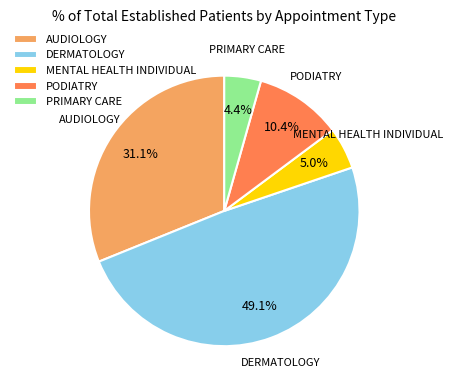

How many slices are in this pie chart?

5